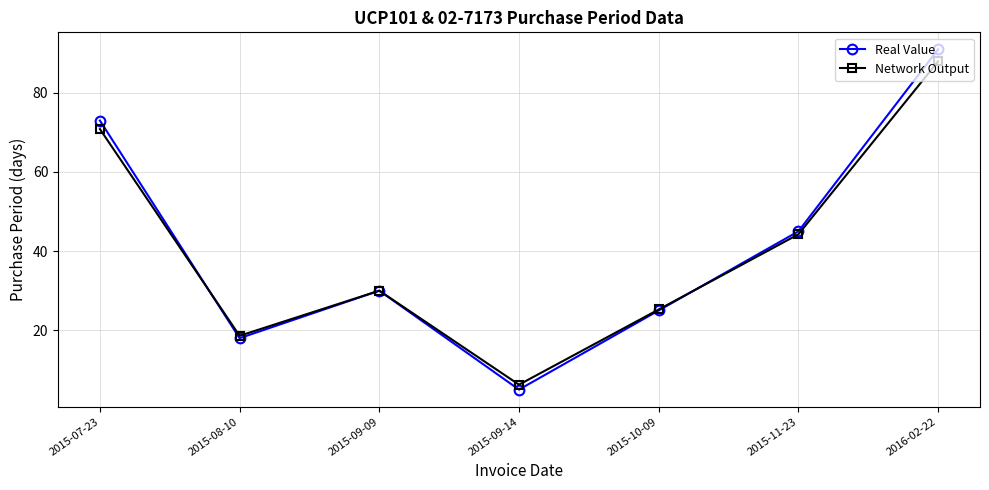

What are all the series names shown in the legend?

Real Value, Network Output